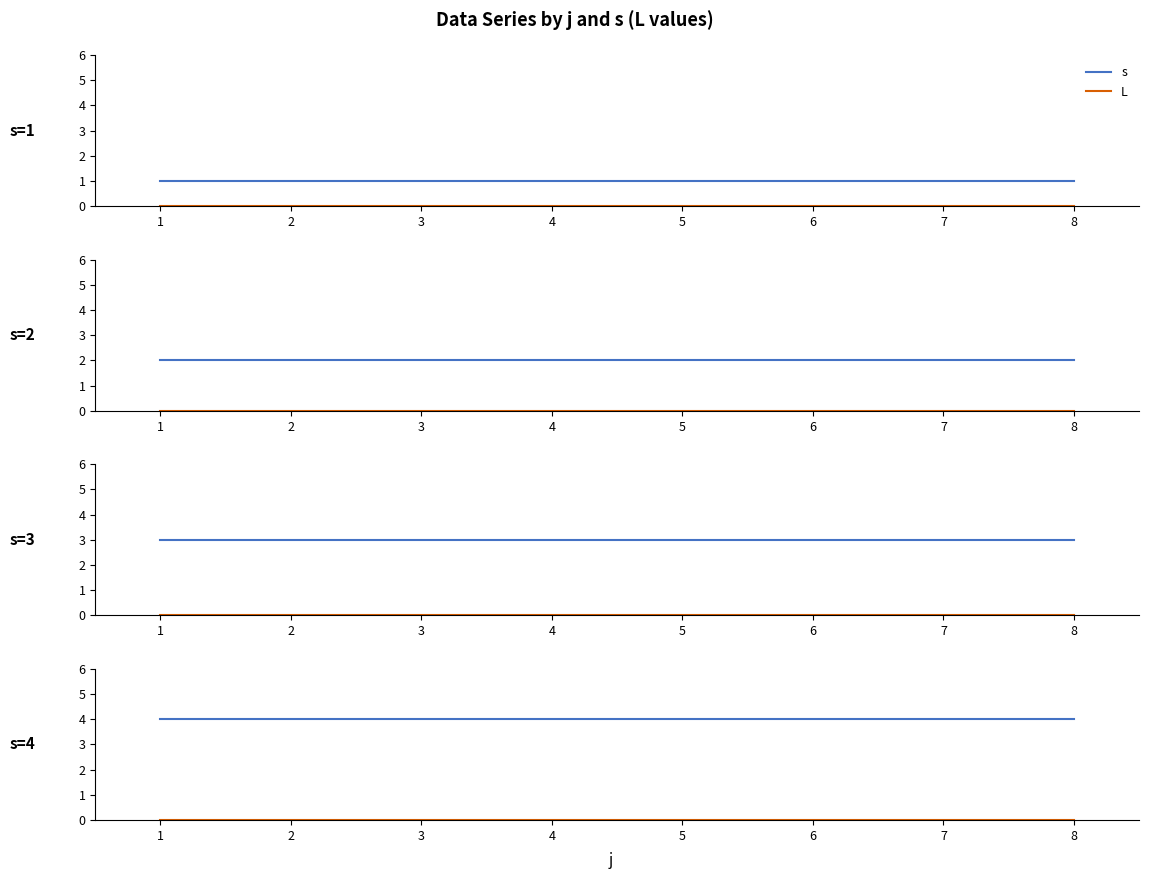

What are all the series names shown in the legend?

s, L